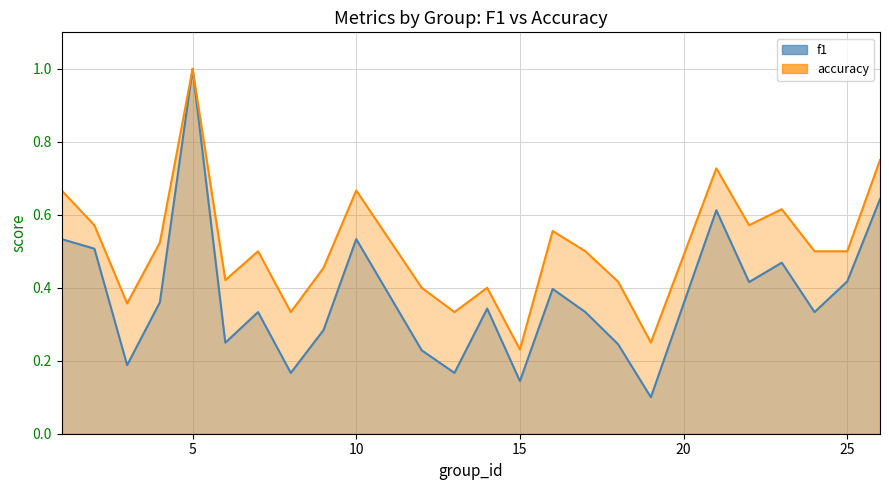

What is the smallest value displayed?

0.1